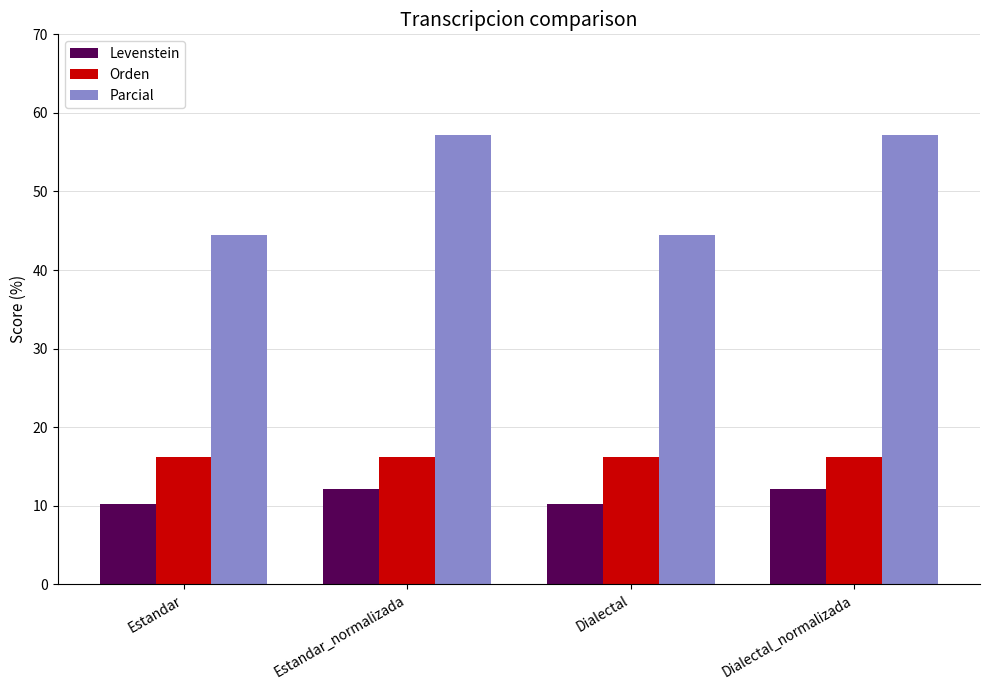

The Parcial series shows 57.1 at Estandar_normalizada. True or false?

True